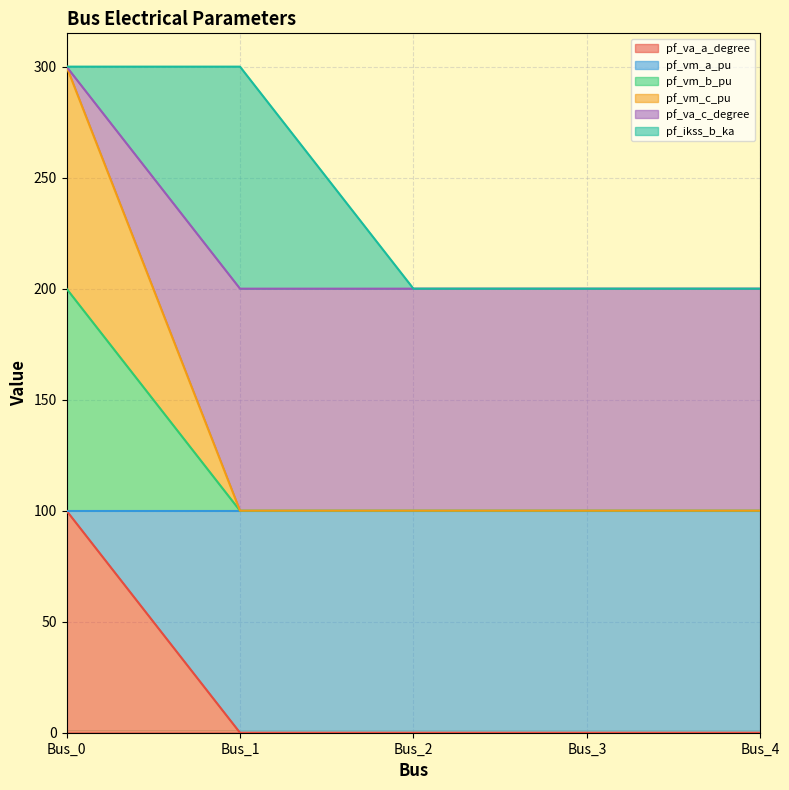

Does the chart display data point markers on the line(s)?

No